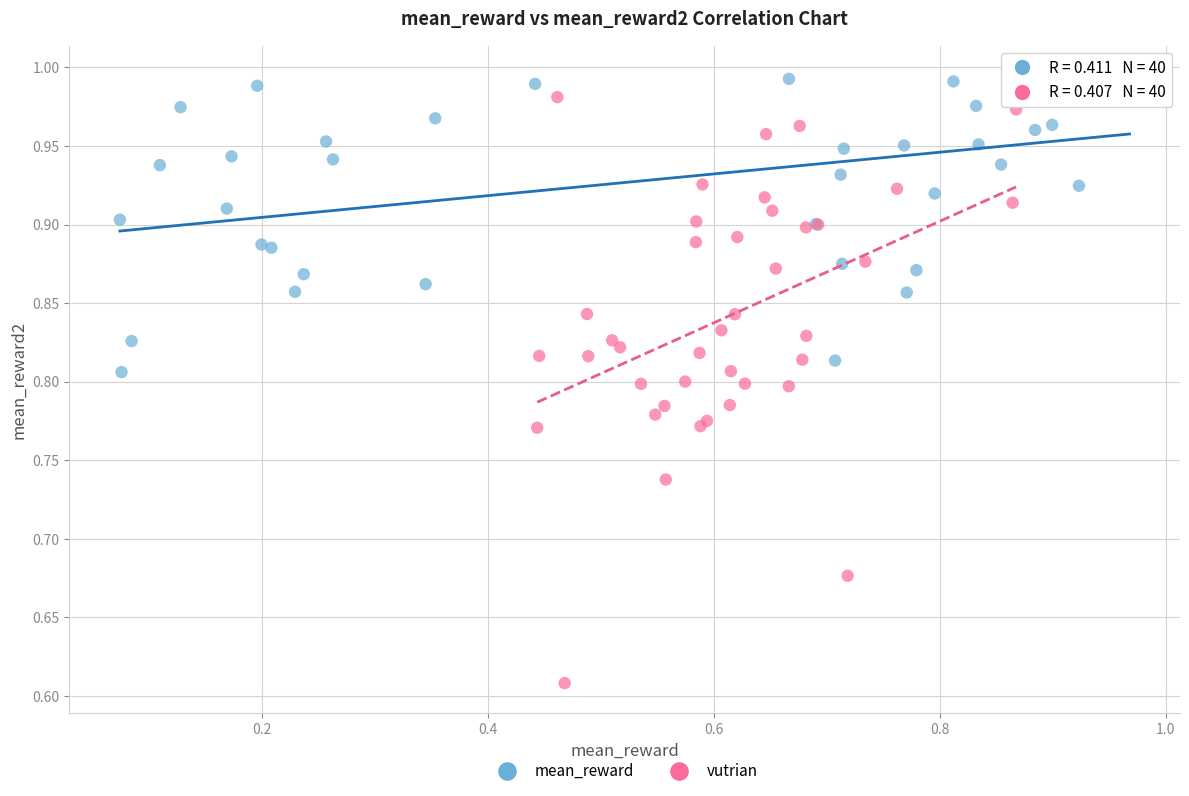

Which series reaches the maximum Y coordinate?

mean_reward